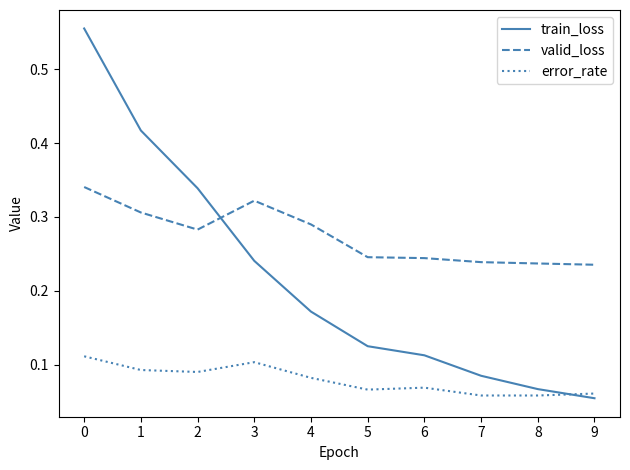

Which series has the widest spread of values?

train_loss